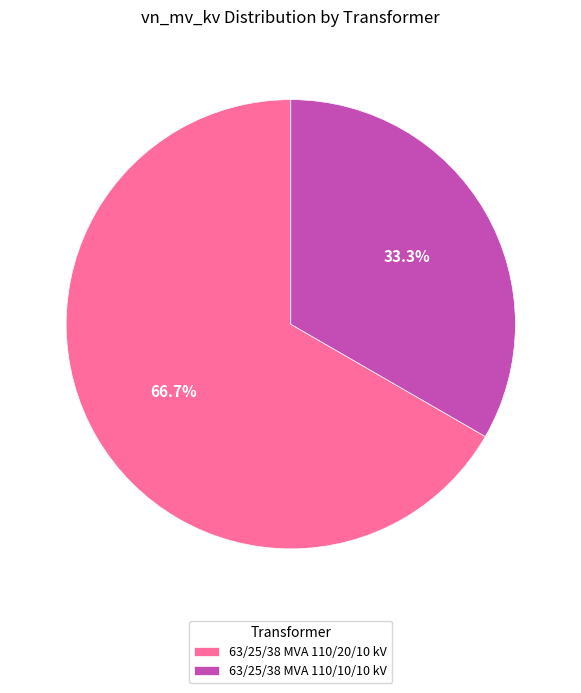

What percentage is the 63/25/38 MVA 110/10/10 kV slice, to the nearest percent?

33%